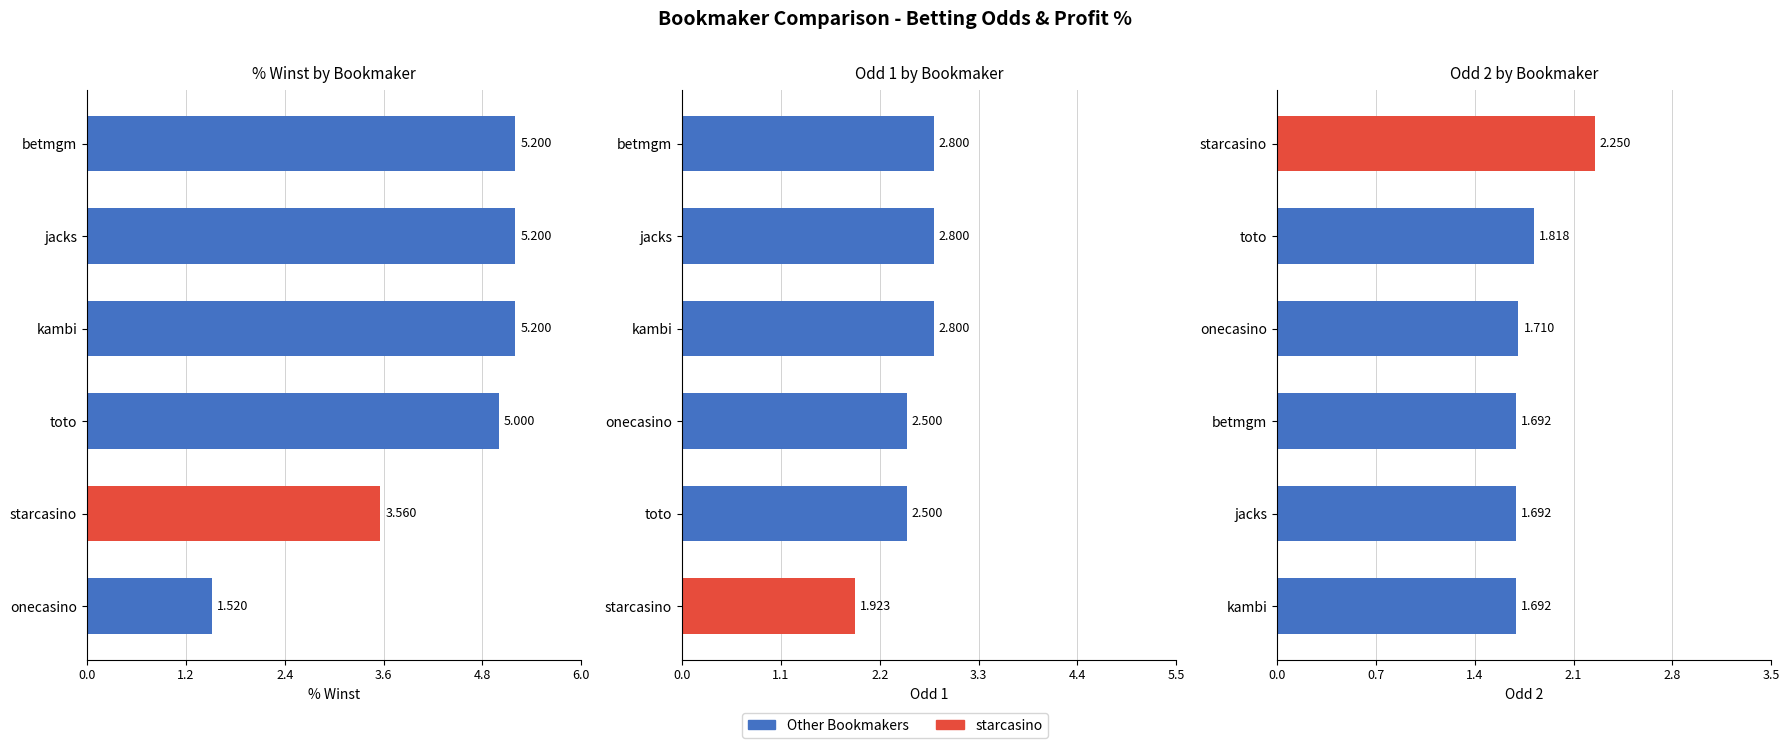

What is the value of the Odd 1 bar at the 2nd from the left?

2.5